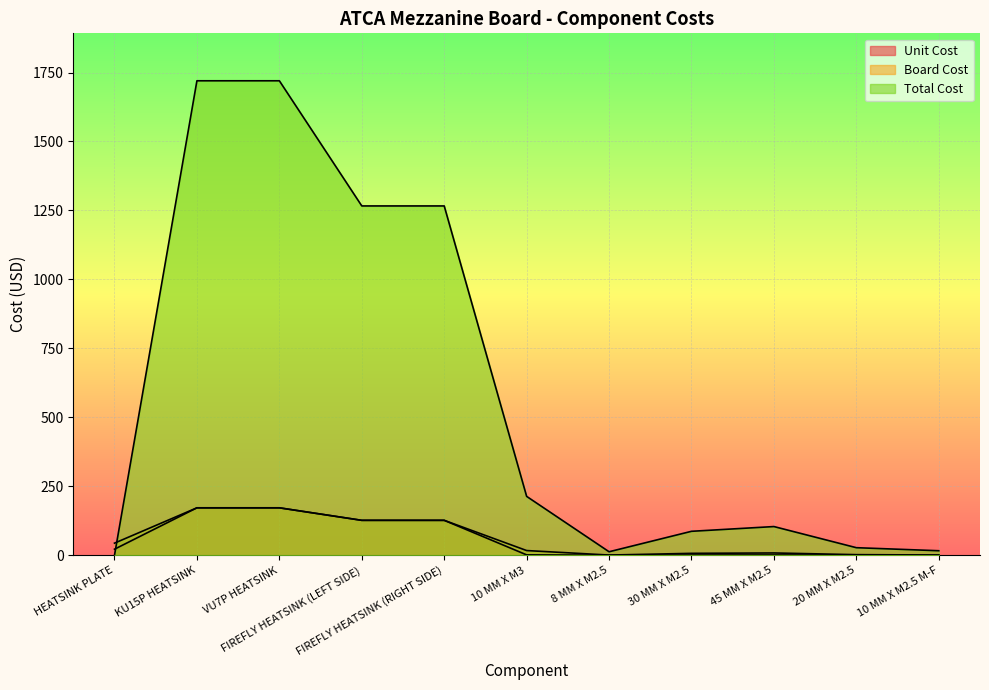

Which series has the widest spread of values?

Total Cost